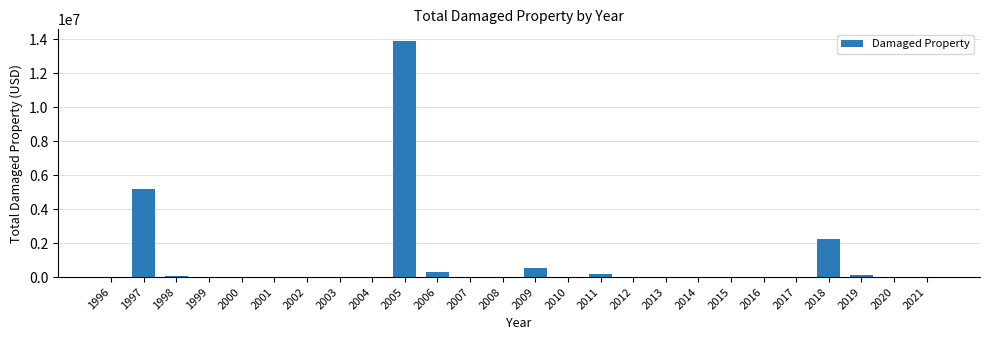

Is it true that the value at 1999 is 0?

True